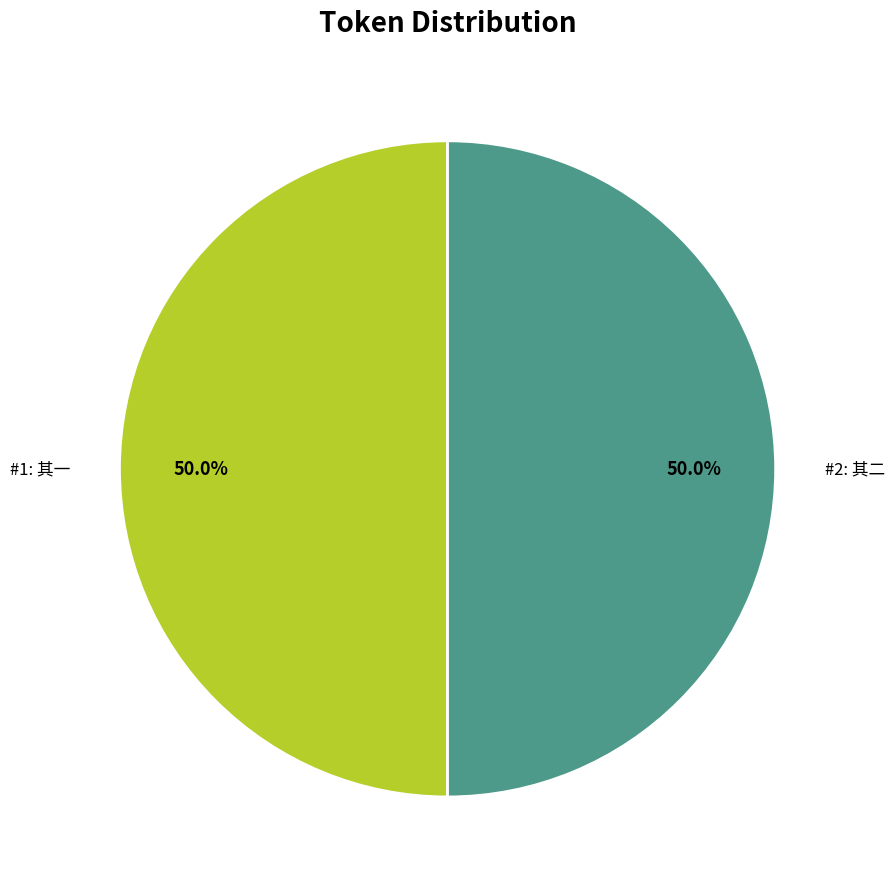

What is the ratio of the value at #2: 其二 to the value at #1: 其一?

1.0